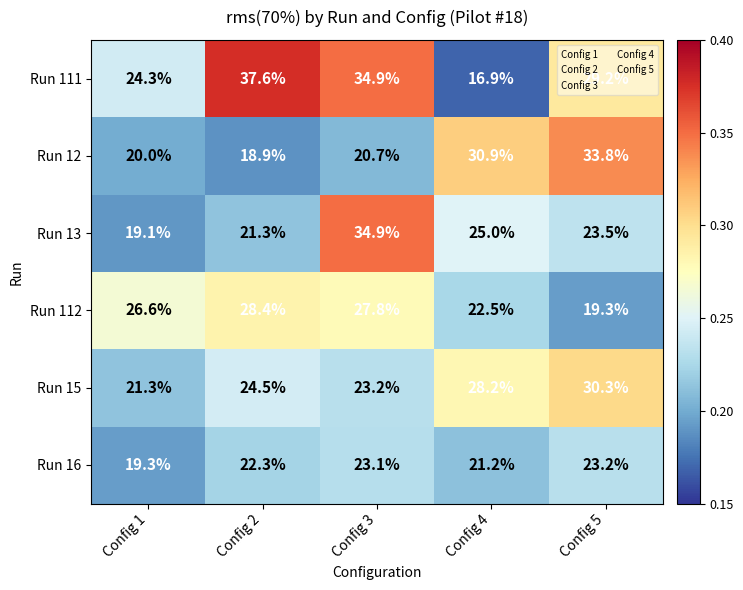

What is the approximate value of Run 16 at Config 4?

21.2